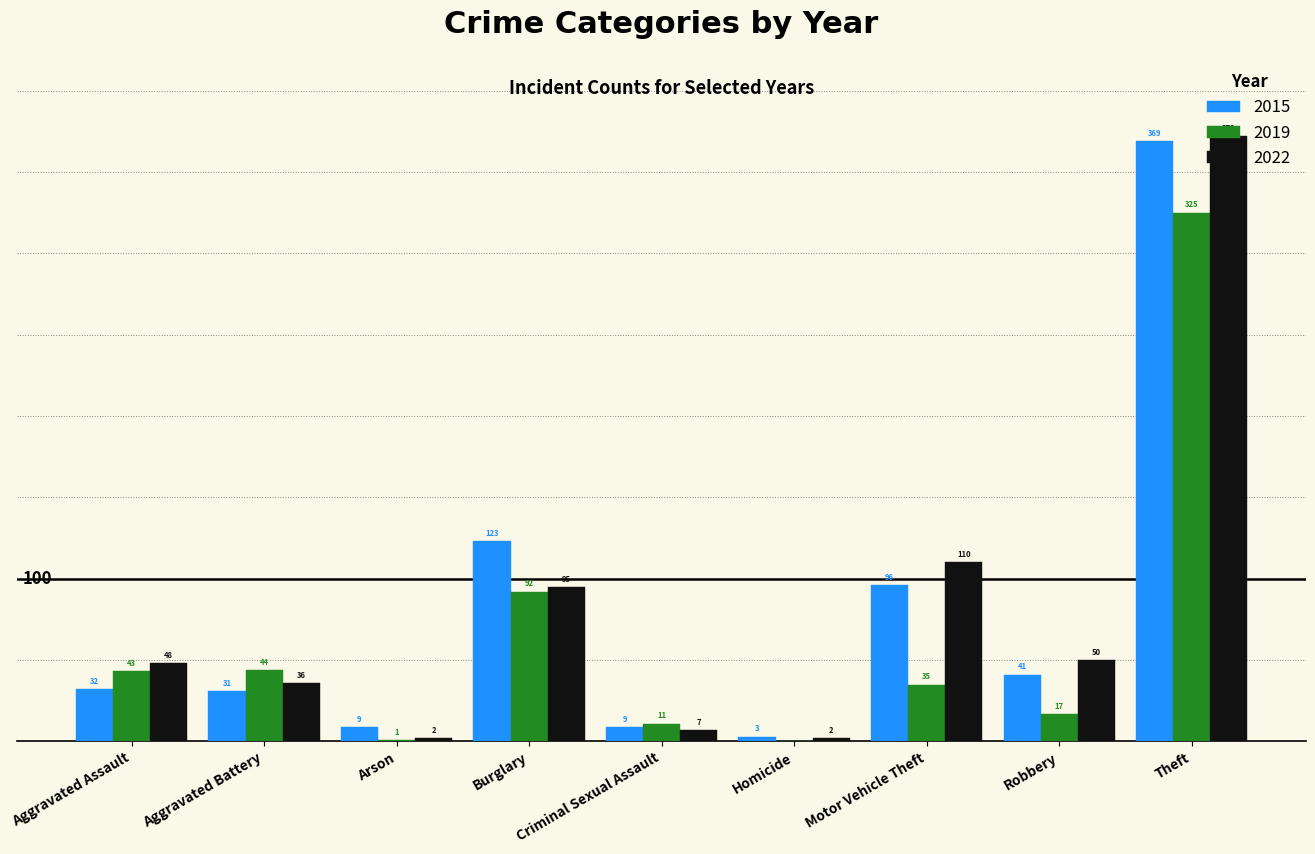

Reading left to right, extract all data points from this chart.

2015: Aggravated Assault=32	Aggravated Battery=31	Arson=9	Burglary=123	Criminal Sexual Assault=9	Homicide=3	Motor Vehicle Theft=96	Robbery=41	Theft=369
2019: Aggravated Assault=43	Aggravated Battery=44	Arson=1	Burglary=92	Criminal Sexual Assault=11	Homicide=0	Motor Vehicle Theft=35	Robbery=17	Theft=325
2022: Aggravated Assault=48	Aggravated Battery=36	Arson=2	Burglary=95	Criminal Sexual Assault=7	Homicide=2	Motor Vehicle Theft=110	Robbery=50	Theft=372